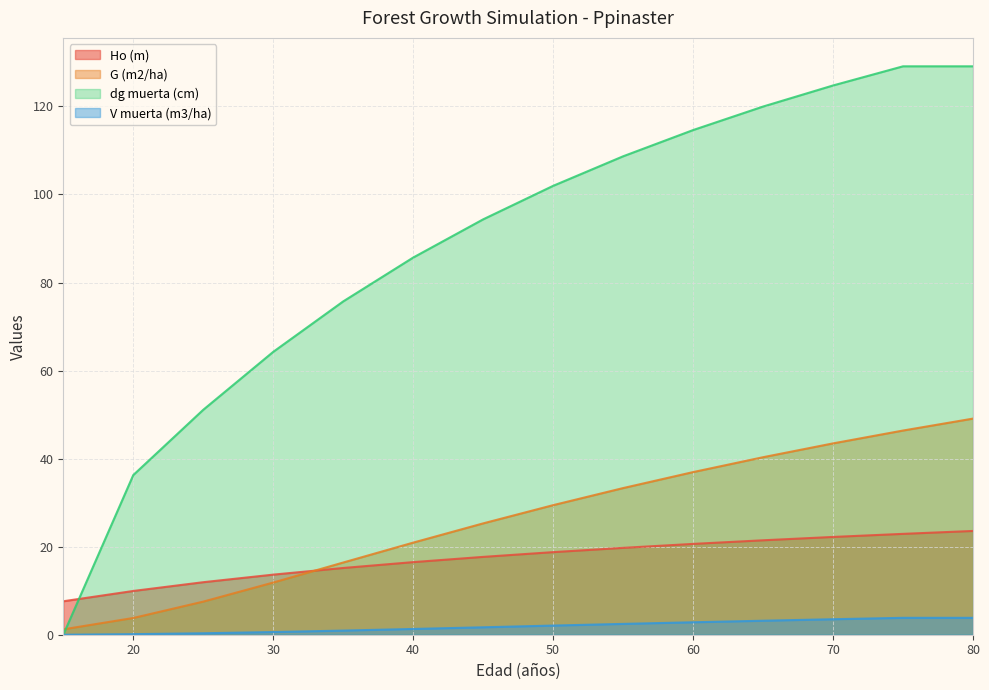

Does the chart have visible grid lines?

Yes